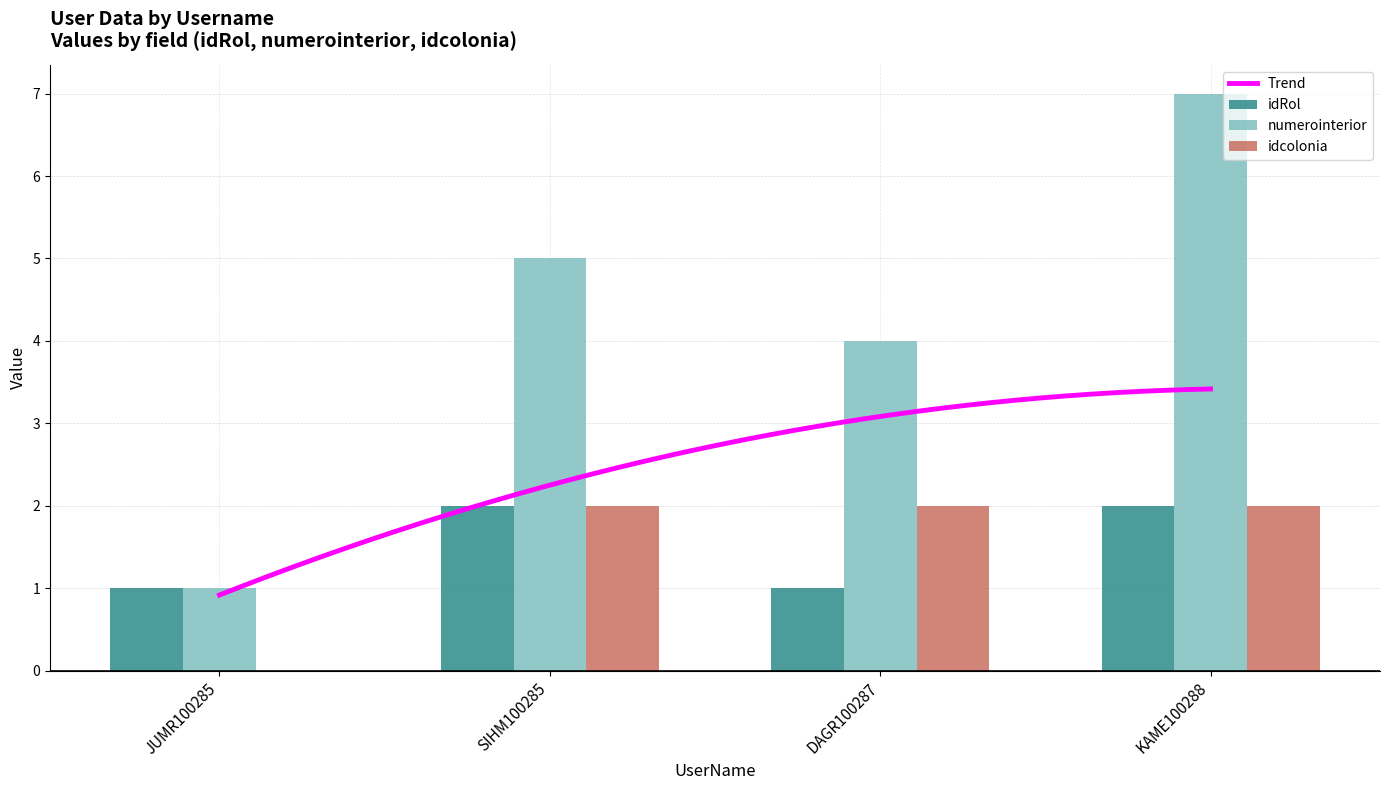

Read the idcolonia value at SIHM100285.

2